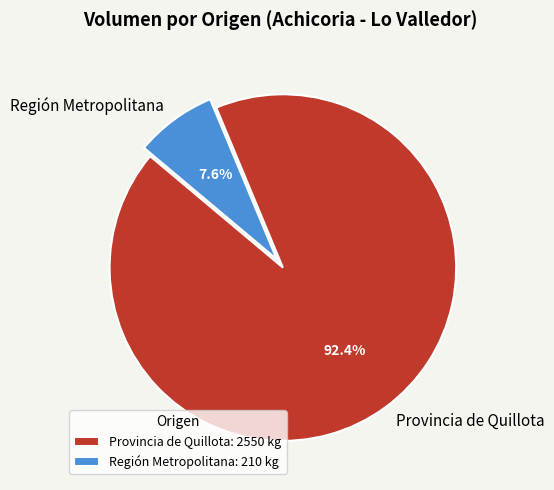

What percentage do Provincia de Quillota and Región Metropolitana together represent?

100.0%